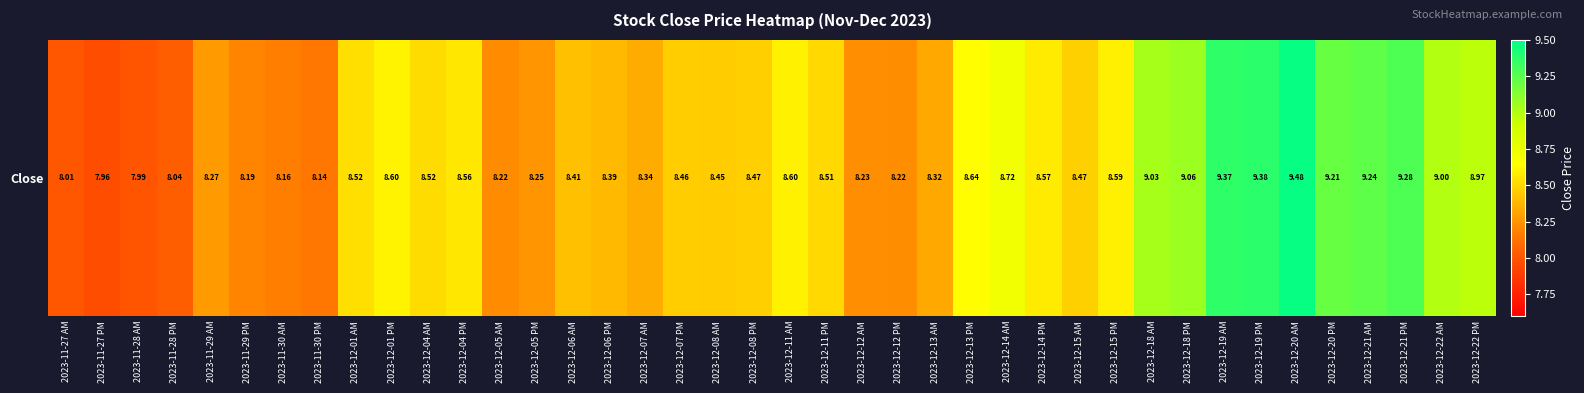

What is the smallest value displayed?

8.0